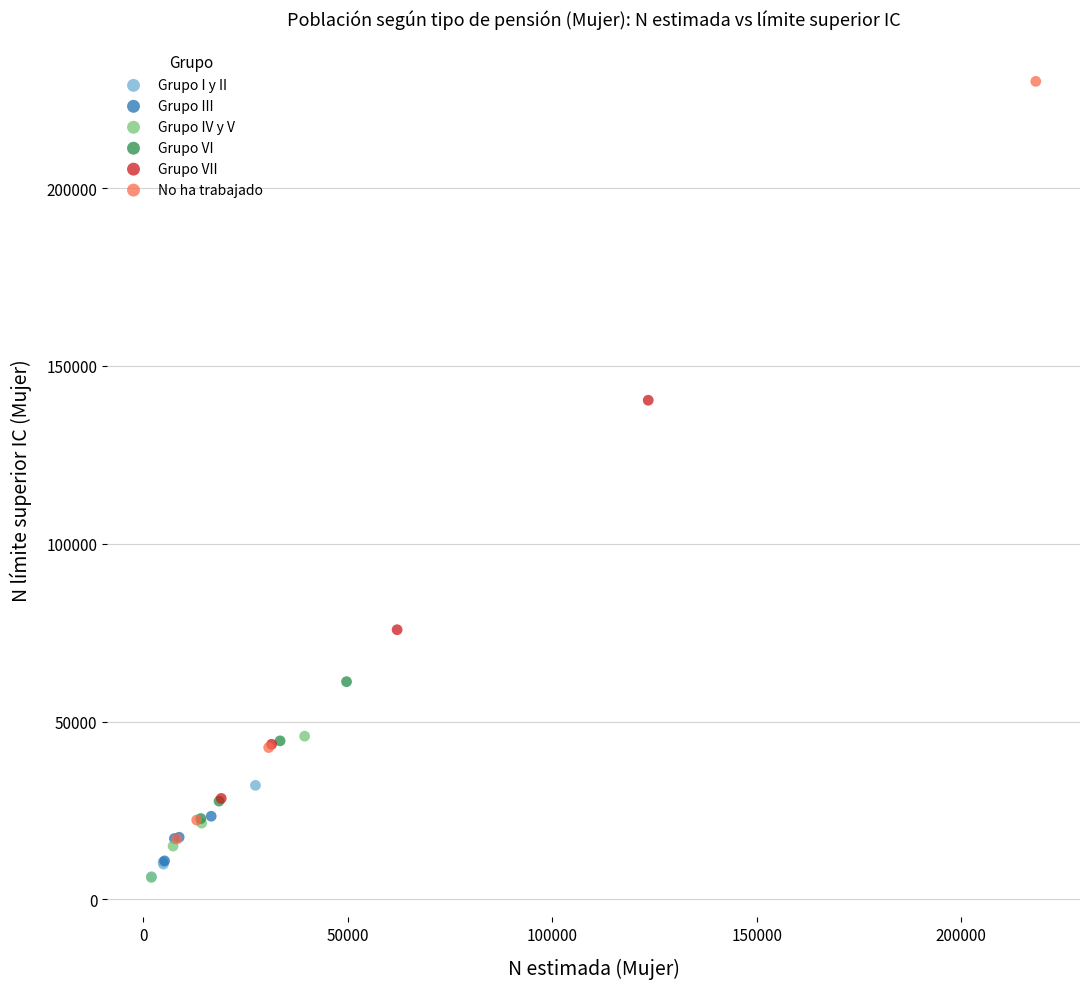

What are all the series names shown in the legend?

Grupo I y II, Grupo III, Grupo IV y V, Grupo VI, Grupo VII, No ha trabajado